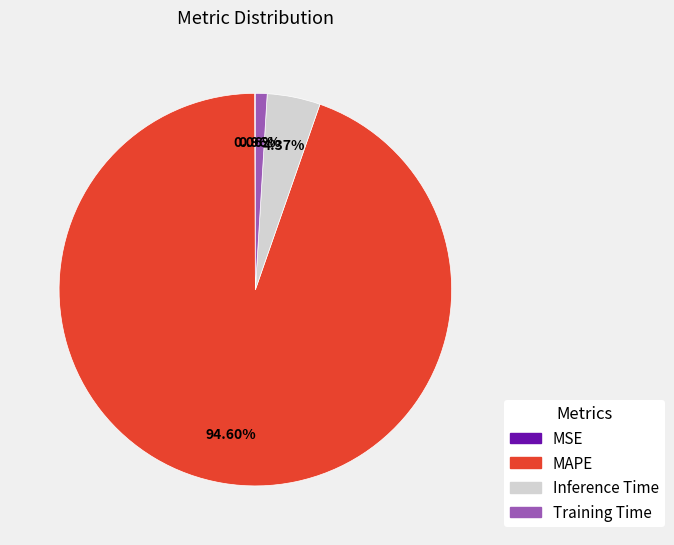

Which slice is the largest?

MAPE